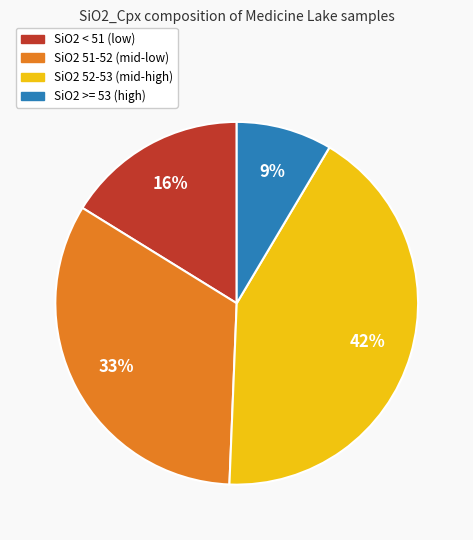

To the nearest percent, what is the average slice percentage?

25%